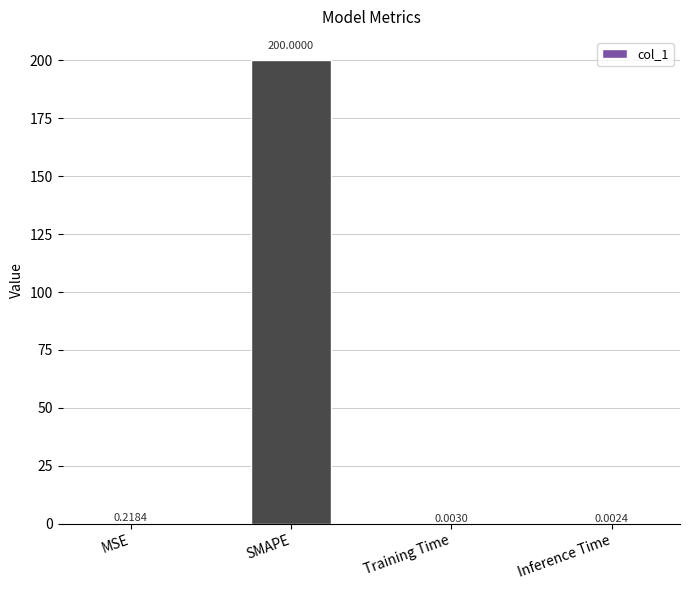

Which has a higher value, MSE or Inference Time?

MSE